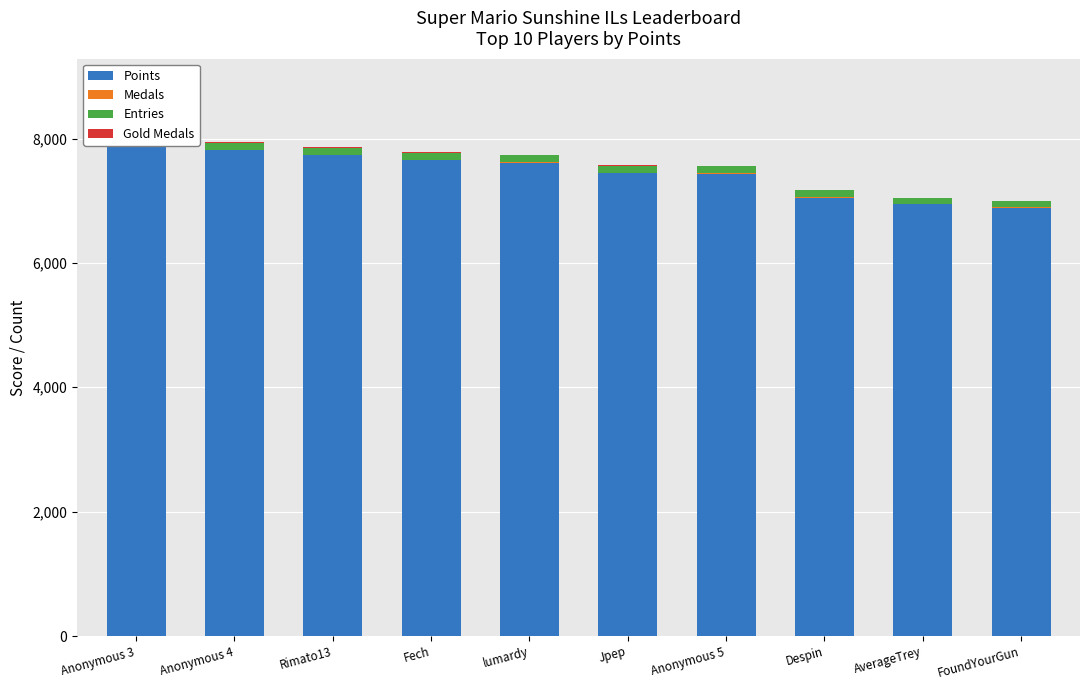

What is the difference between the Entries values at FoundYourGun and Rimato13?

13